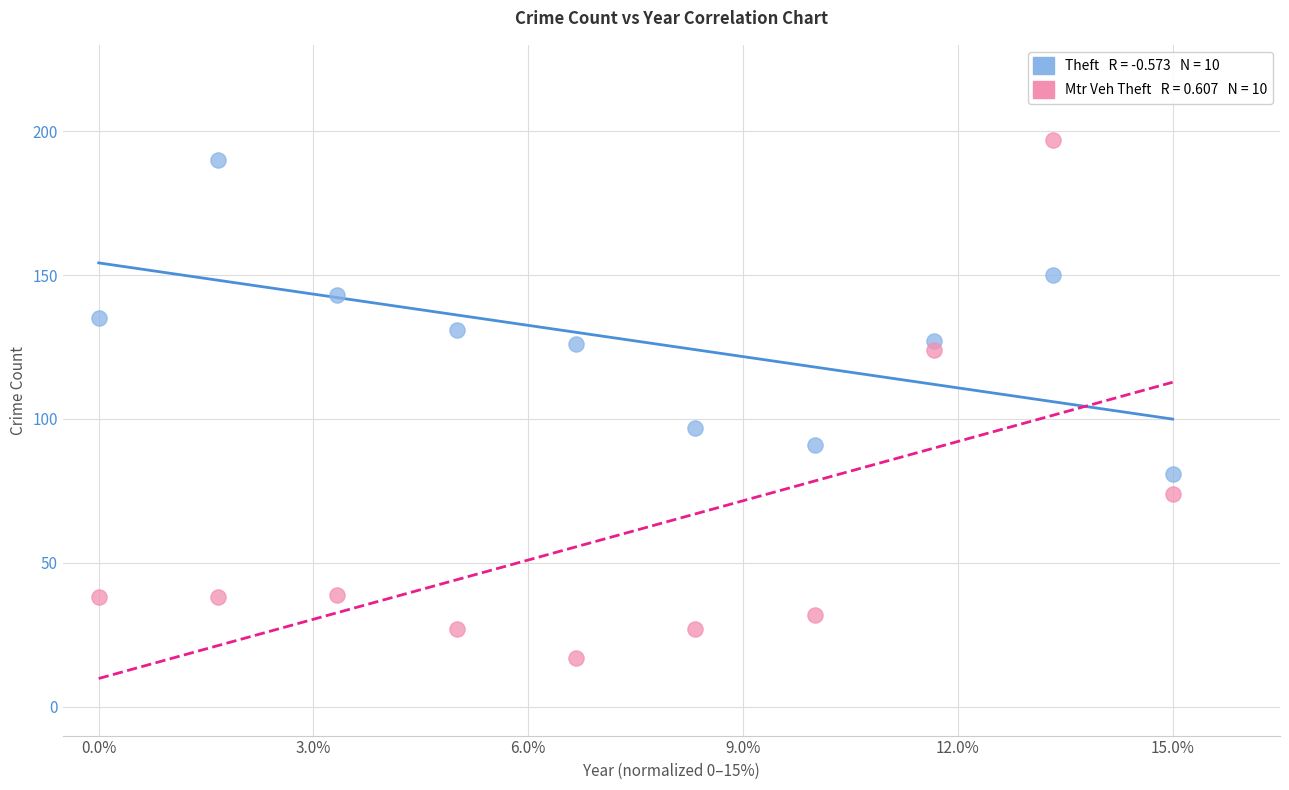

Across all data points, what is the range of Y values (max minus min)?

180